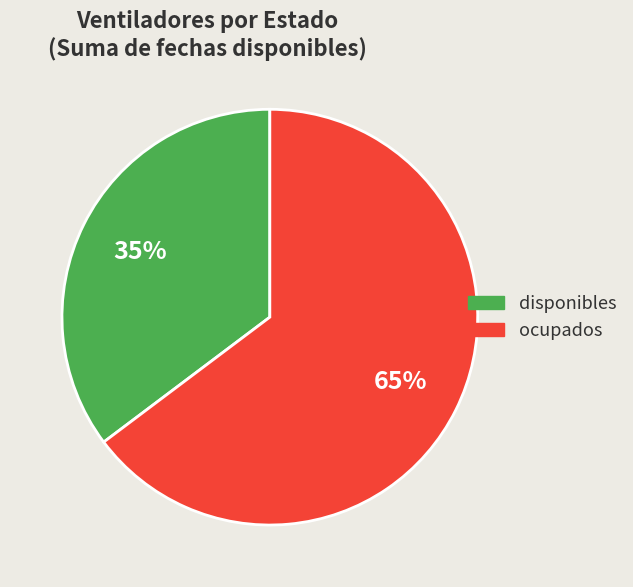

What percentage is the disponibles slice, to the nearest percent?

35%